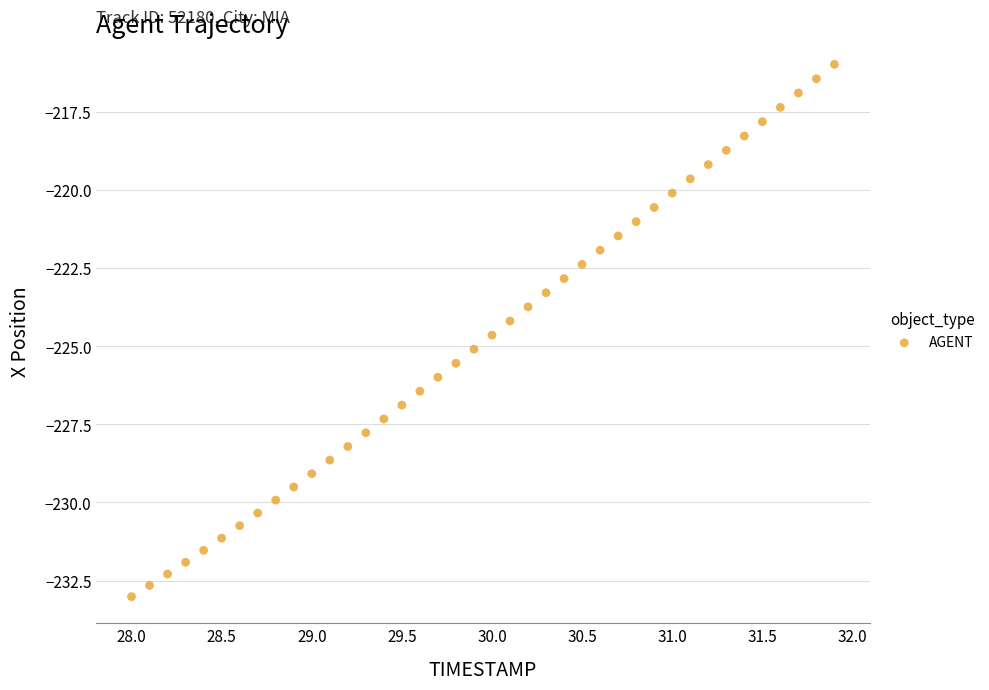

What is the range of X values (max minus min)?

3.9